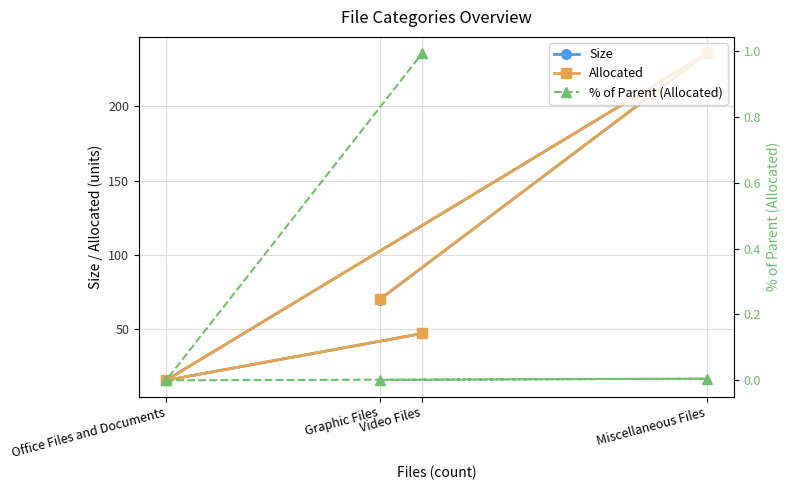

In Size, how many points are lower than both neighbors (excluding endpoints)?

1